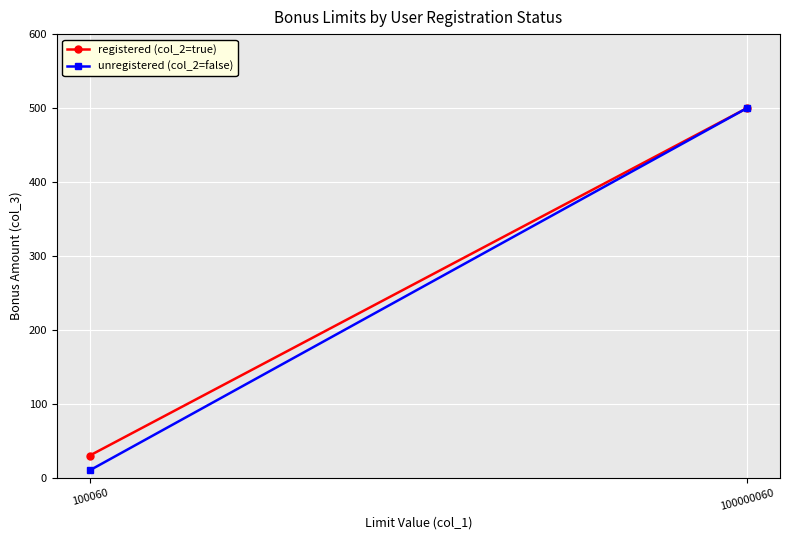

Rank the categories by unregistered (col_2=false) value from highest to lowest.

100000060, 100060